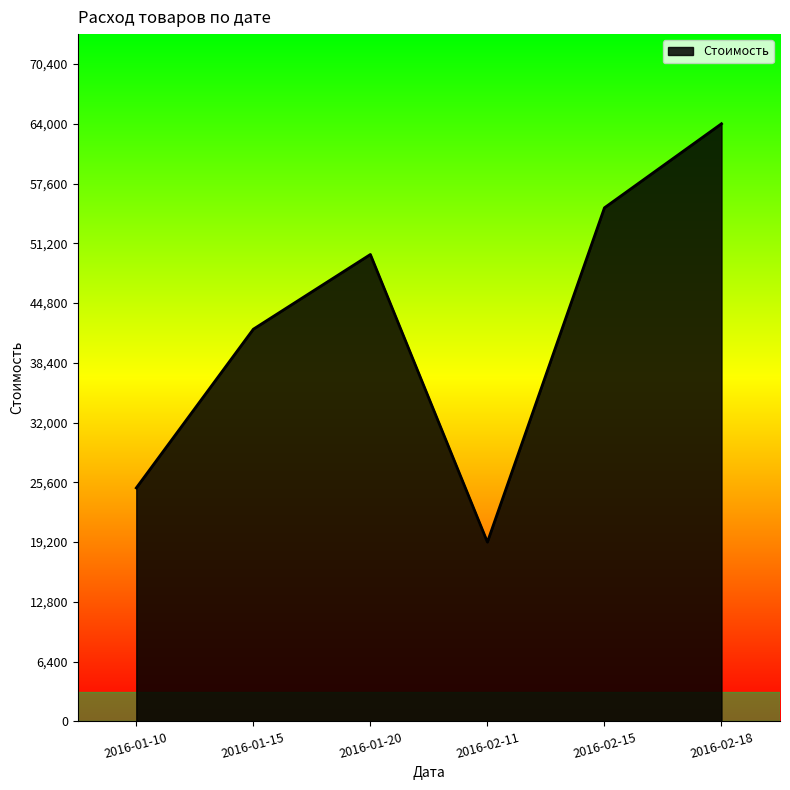

What is the average value?

42533